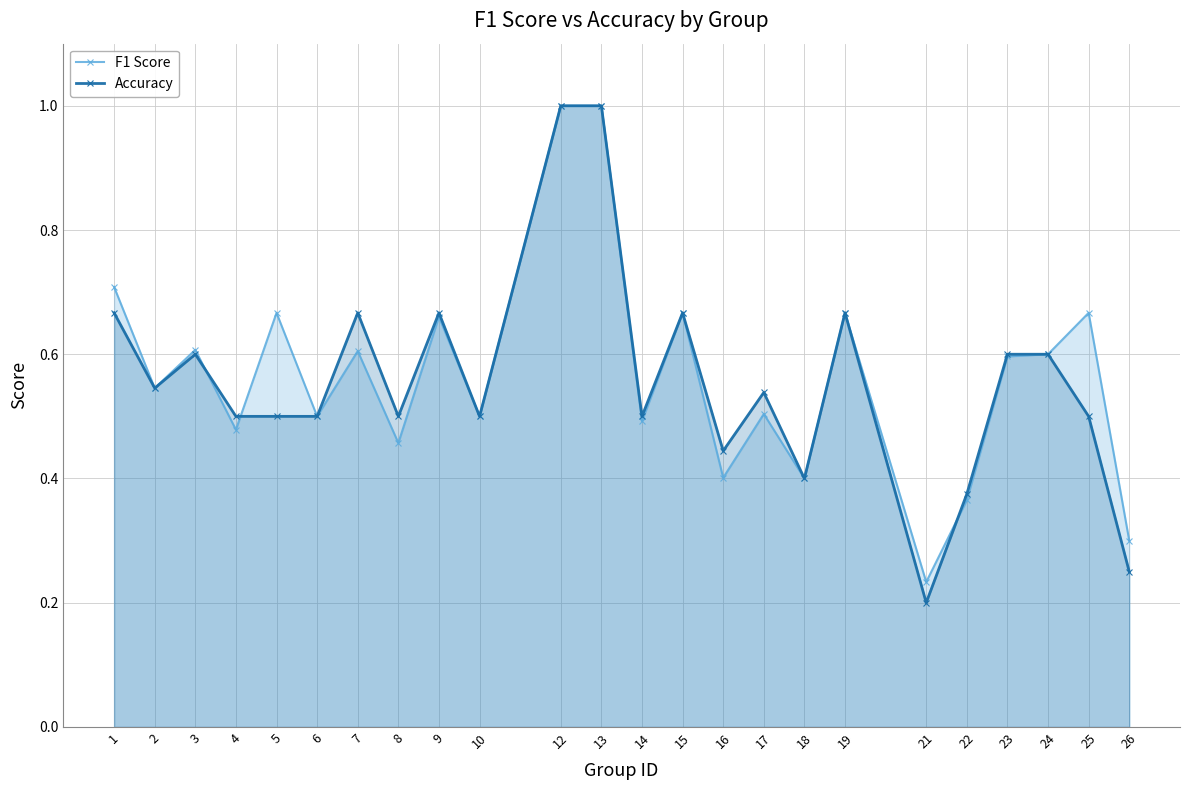

How many interior local valleys does the F1 Score series have?

9